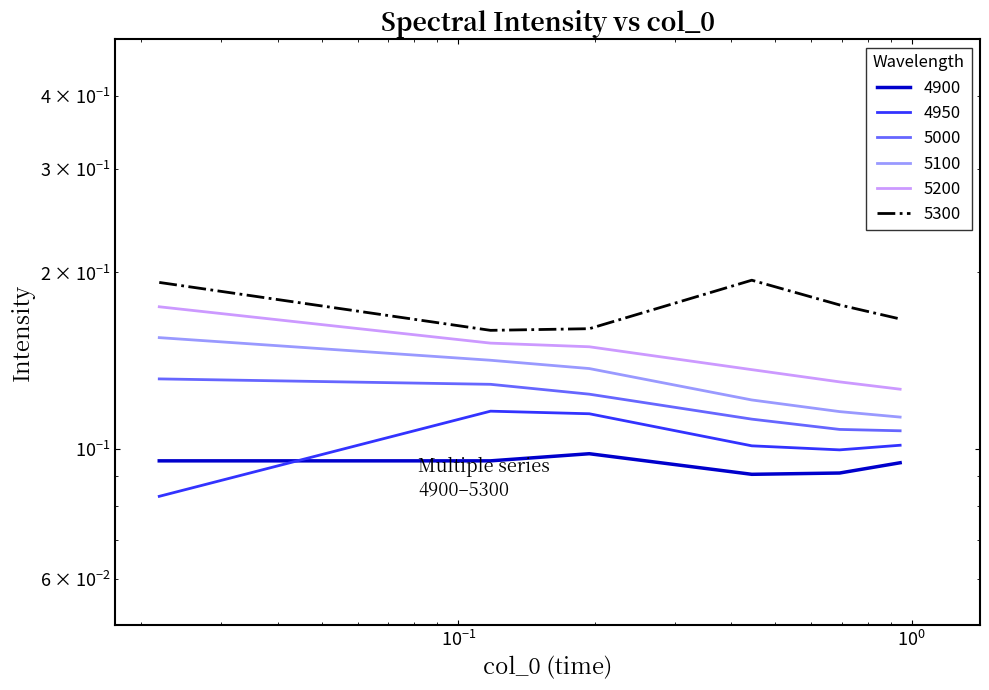

What is the maximum value shown in the chart?

0.2